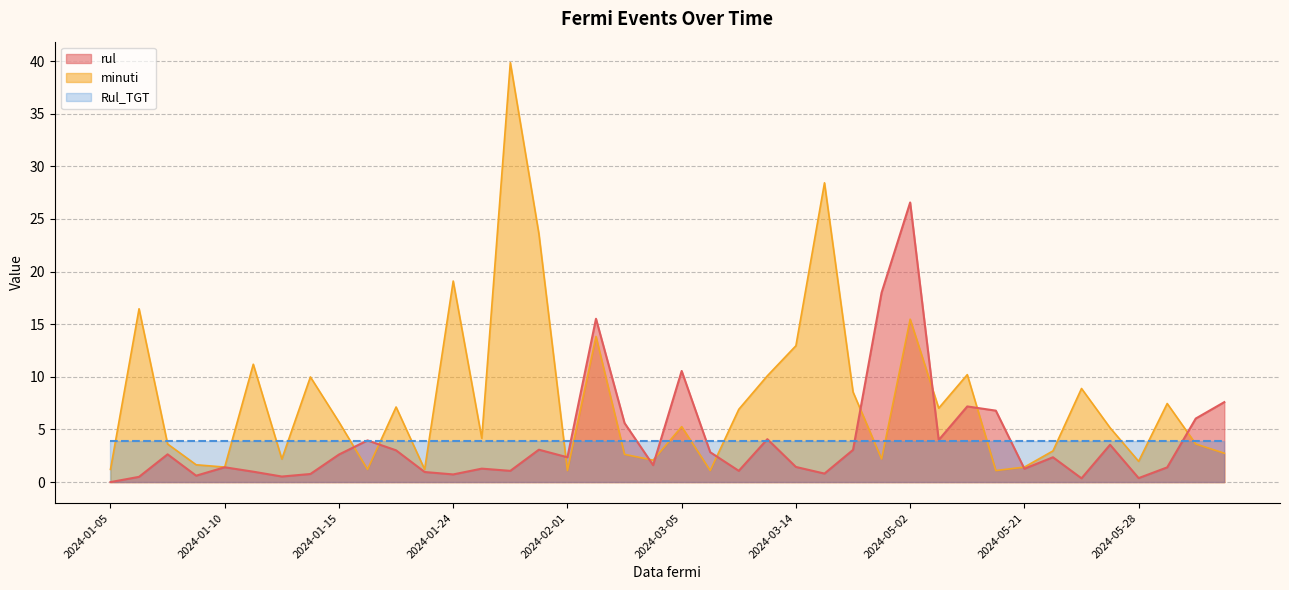

Which series has the largest total across all categories?

minuti